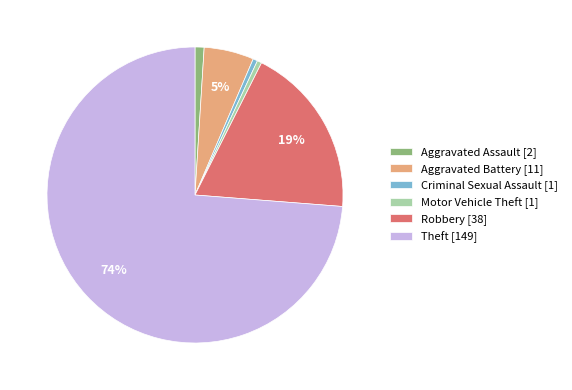

Between Criminal Sexual Assault and Aggravated Battery, which is larger?

Aggravated Battery